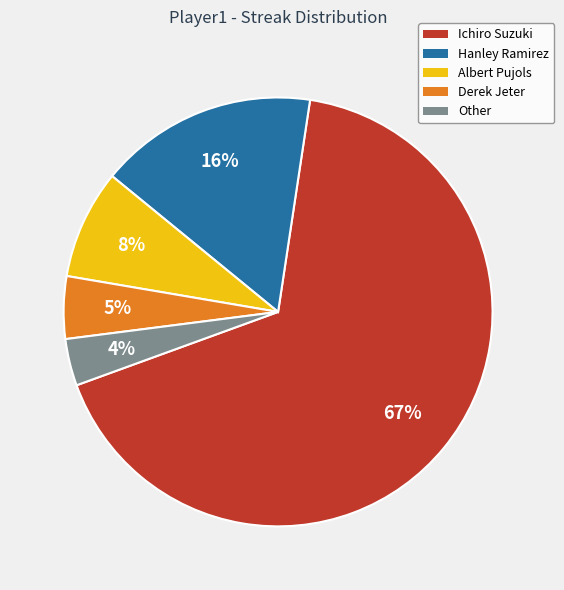

Which has a higher value, Ichiro Suzuki or Derek Jeter?

Ichiro Suzuki